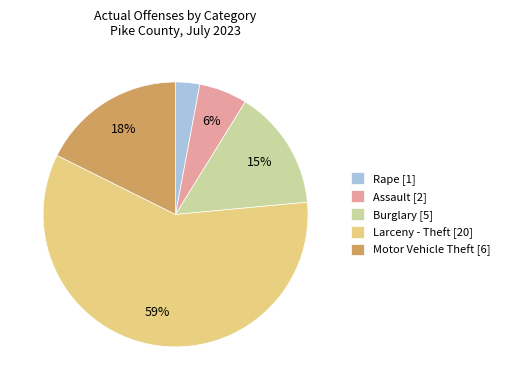

What is the majority slice?

Larceny - Theft